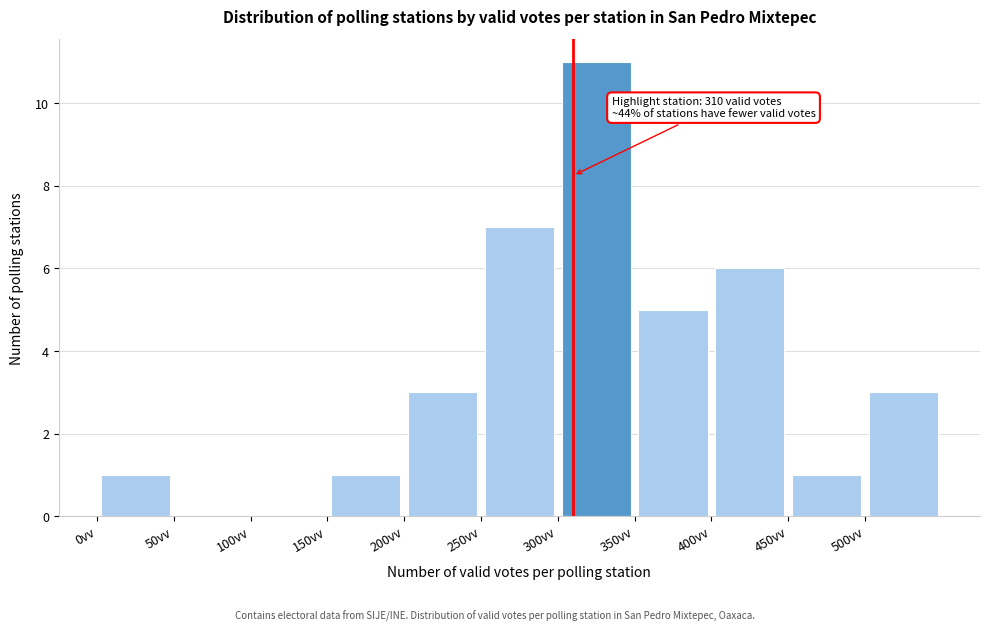

Over which range of the x-axis is the bar tallest?

300 to 350